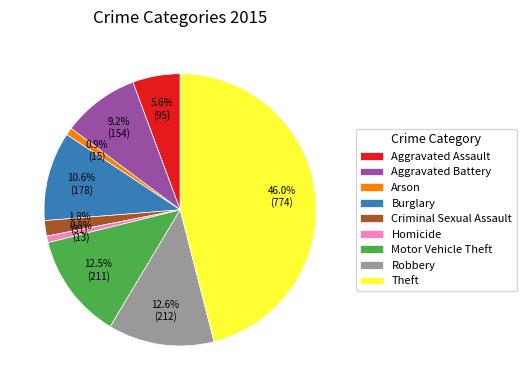

To the nearest percent, what is the combined percentage of Motor Vehicle Theft and Homicide?

13%